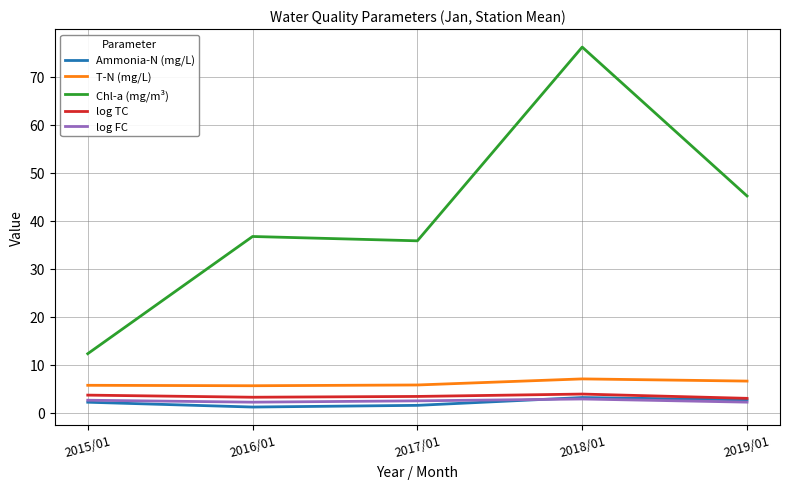

The value of log FC at 2015/01 is 2.6. True or false?

True